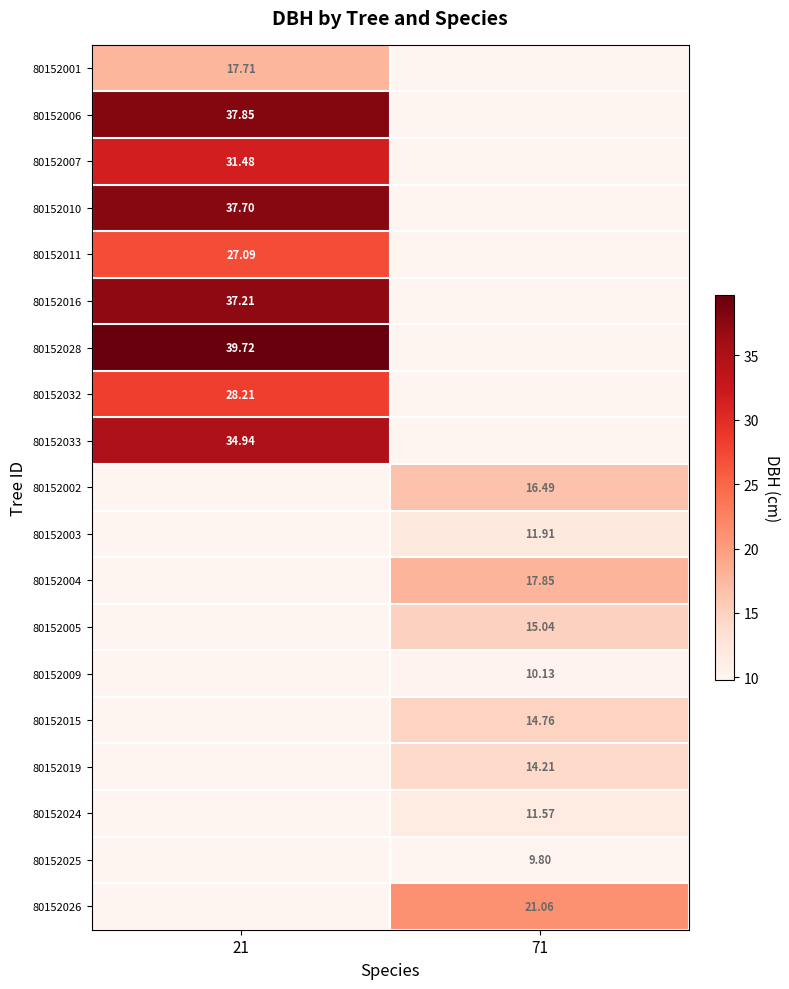

How many data points in 80152019 are less than 14?

1